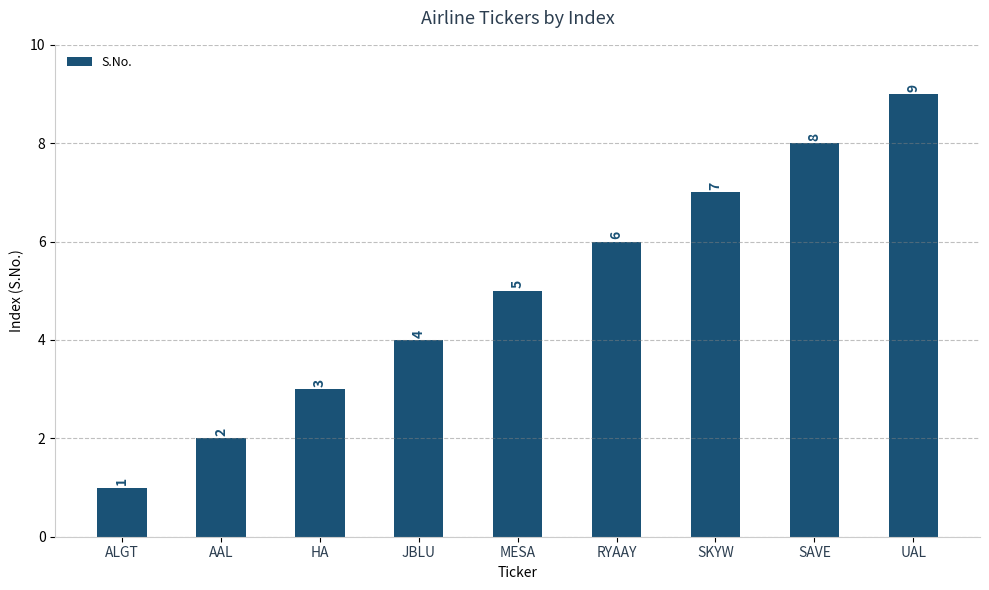

How many values are between 3 and 7?

5